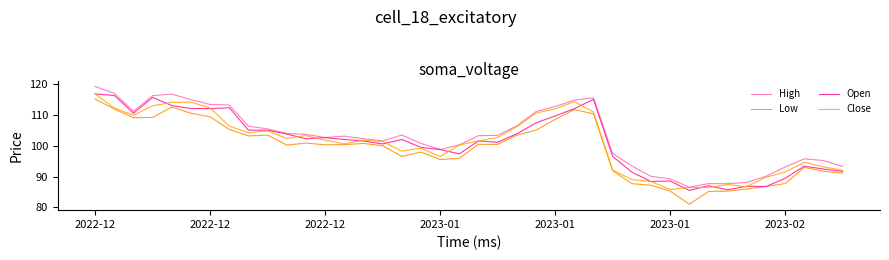

Rank the series by their maximum value, from highest to lowest.

High, Close, Open, Low